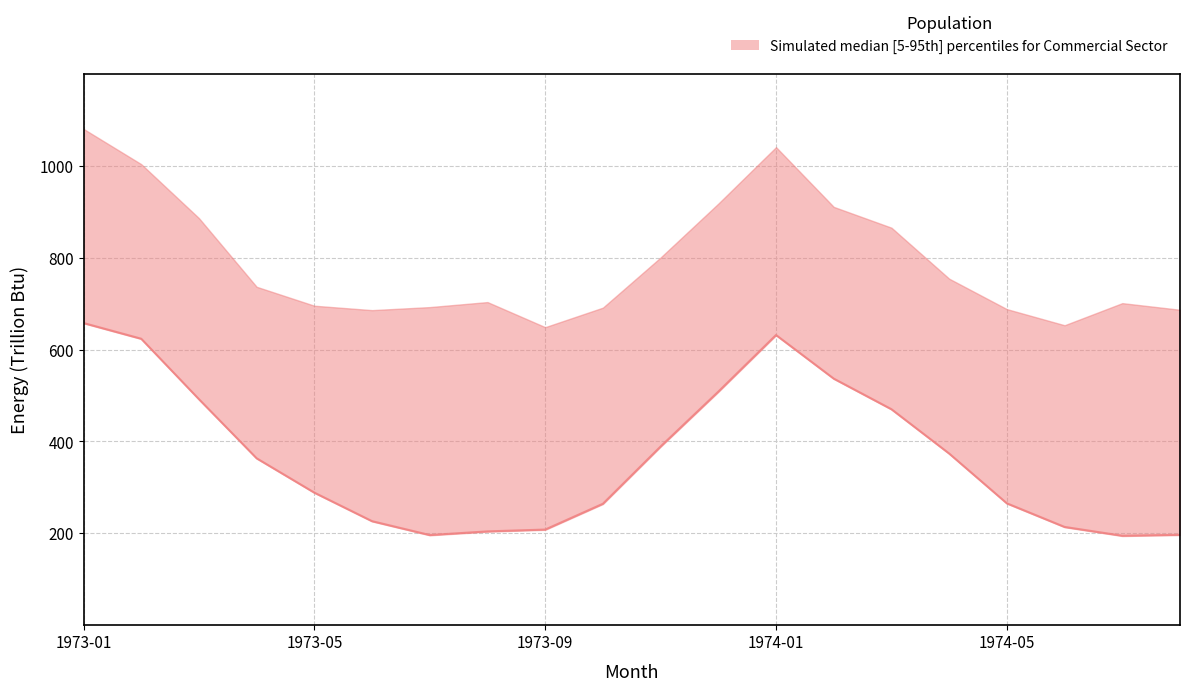

True or false: lower has more than 2 points higher than both neighbors.

False